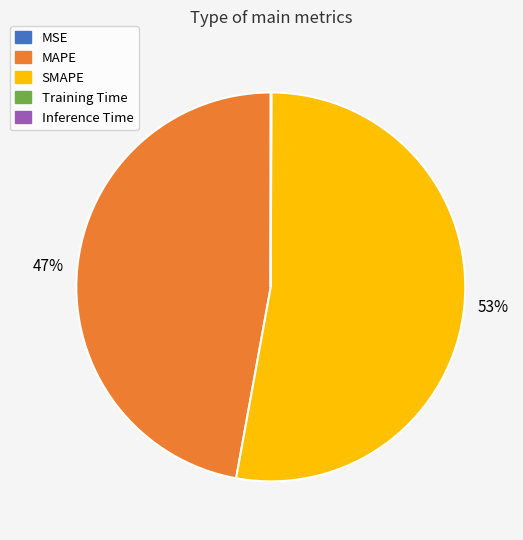

What is the largest slice in the pie chart?

SMAPE